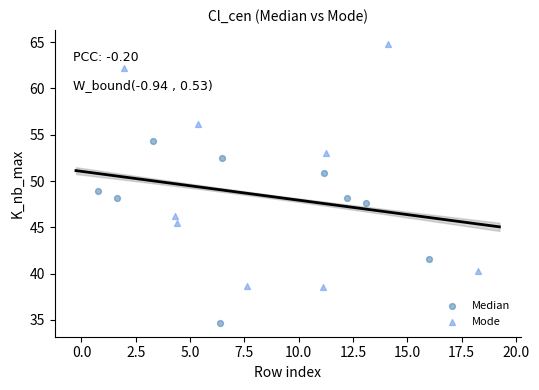

Which series contains the lowest Y value?

Median